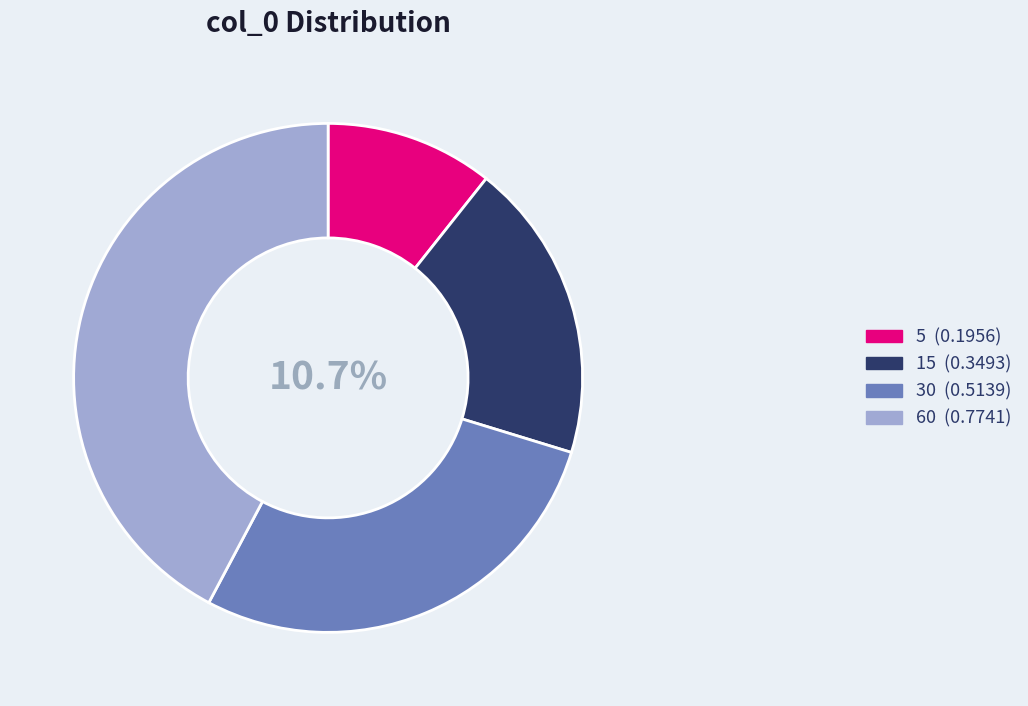

Rank the categories by value from highest to lowest.

60, 30, 15, 5